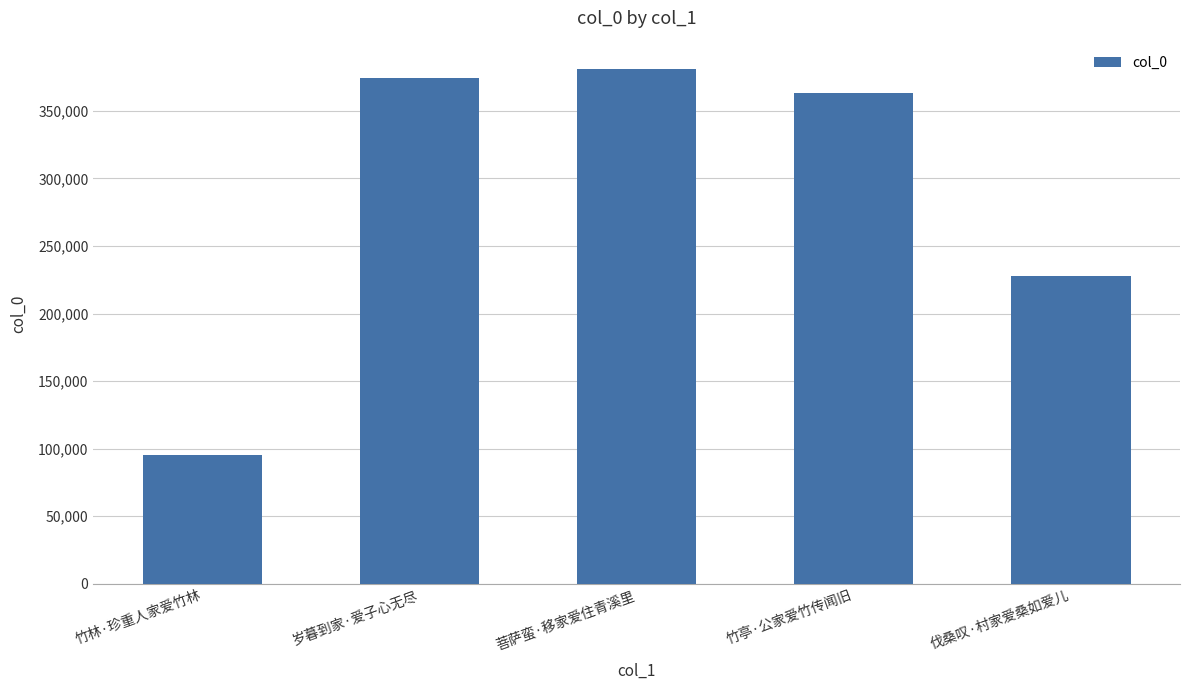

What is the difference between the values at 岁暮到家·爱子心无尽 and 菩萨蛮·移家爱住青溪里?

6264